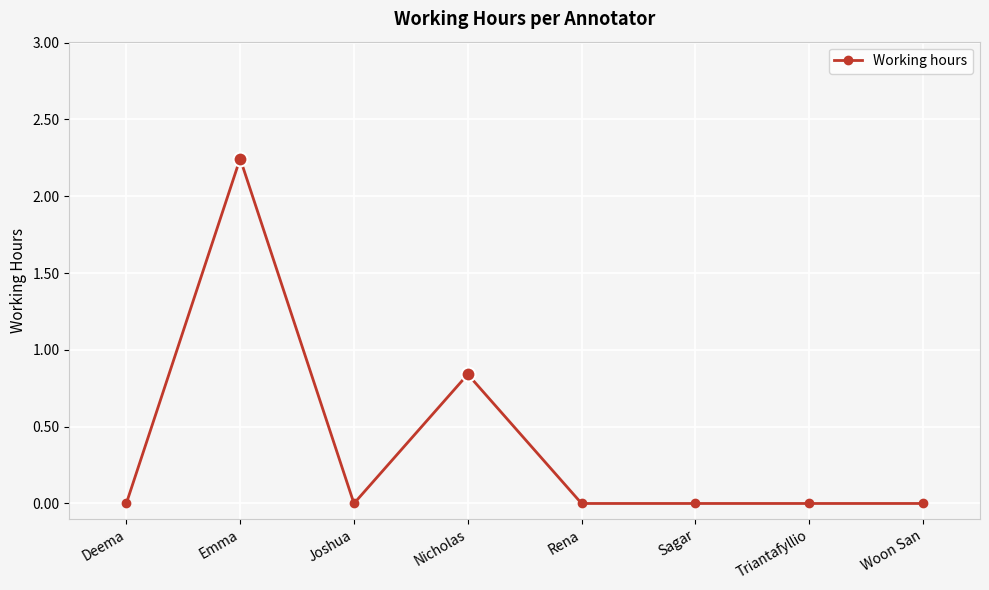

What position from the left is Nicholas?

4